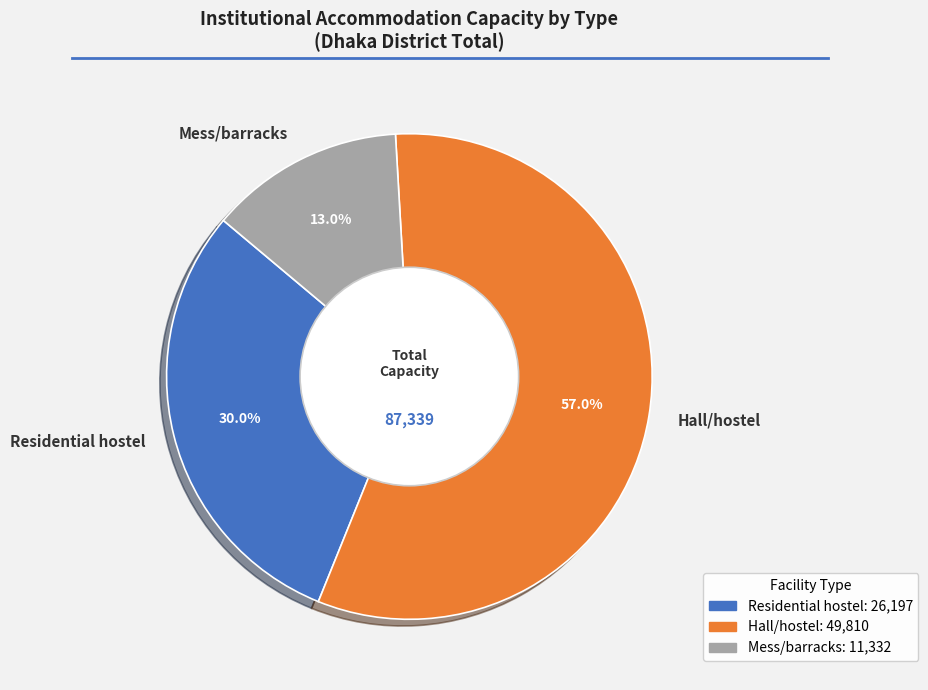

To the nearest percent, what percentage of the pie is Hall/hostel?

57%